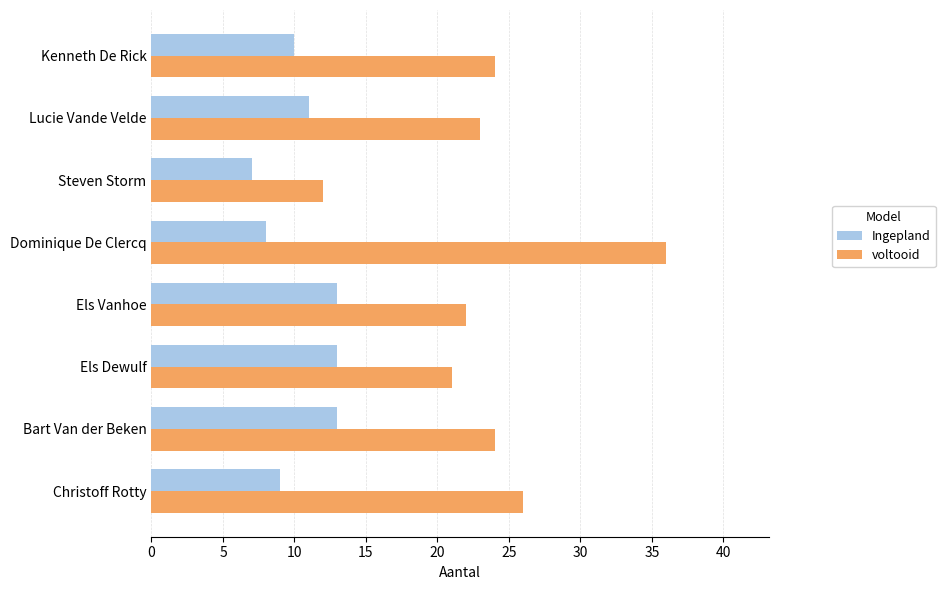

What value does the voltooid series have at Bart Van der Beken?

24